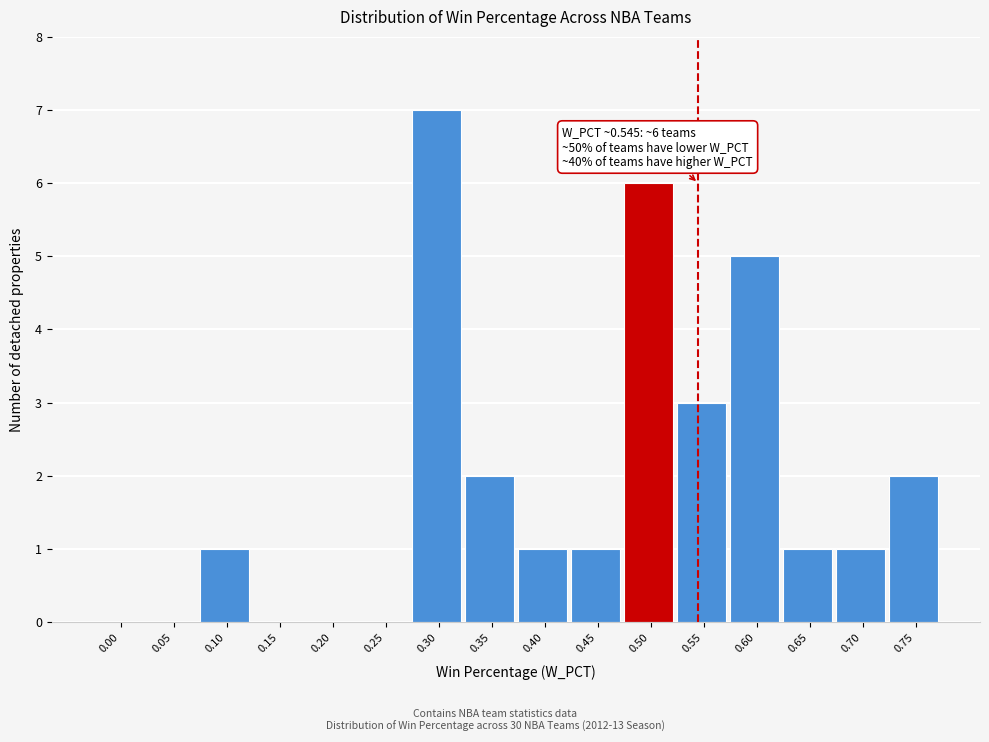

Reading left to right, list all the values displayed in this chart.

0.00=0	0.05=0	0.10=1	0.15=0	0.20=0	0.25=0	0.30=7	0.35=2	0.40=1	0.45=1	0.50=6	0.55=3	0.60=5	0.65=1	0.70=1	0.75=2